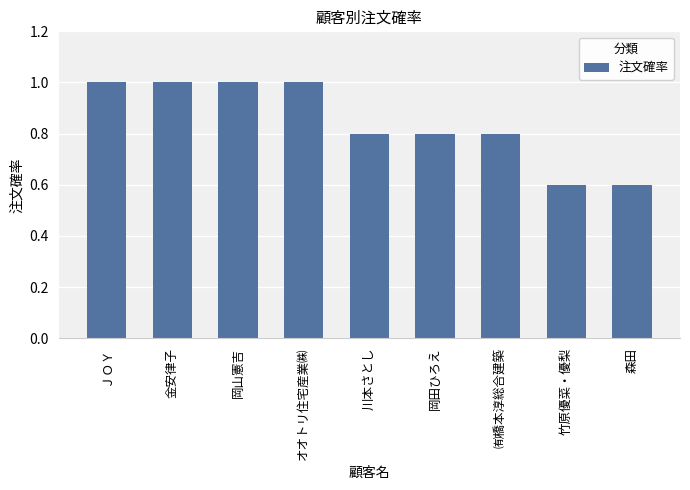

What is the sum of all values?

7.6